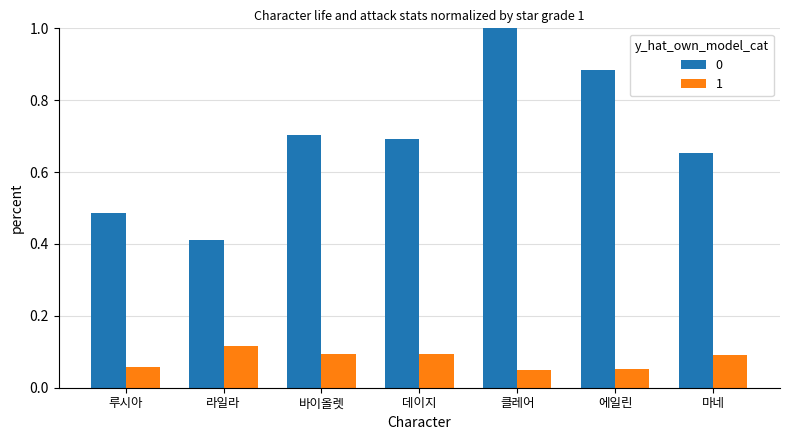

Is it true that 0 equals 0.4 at 마네?

False